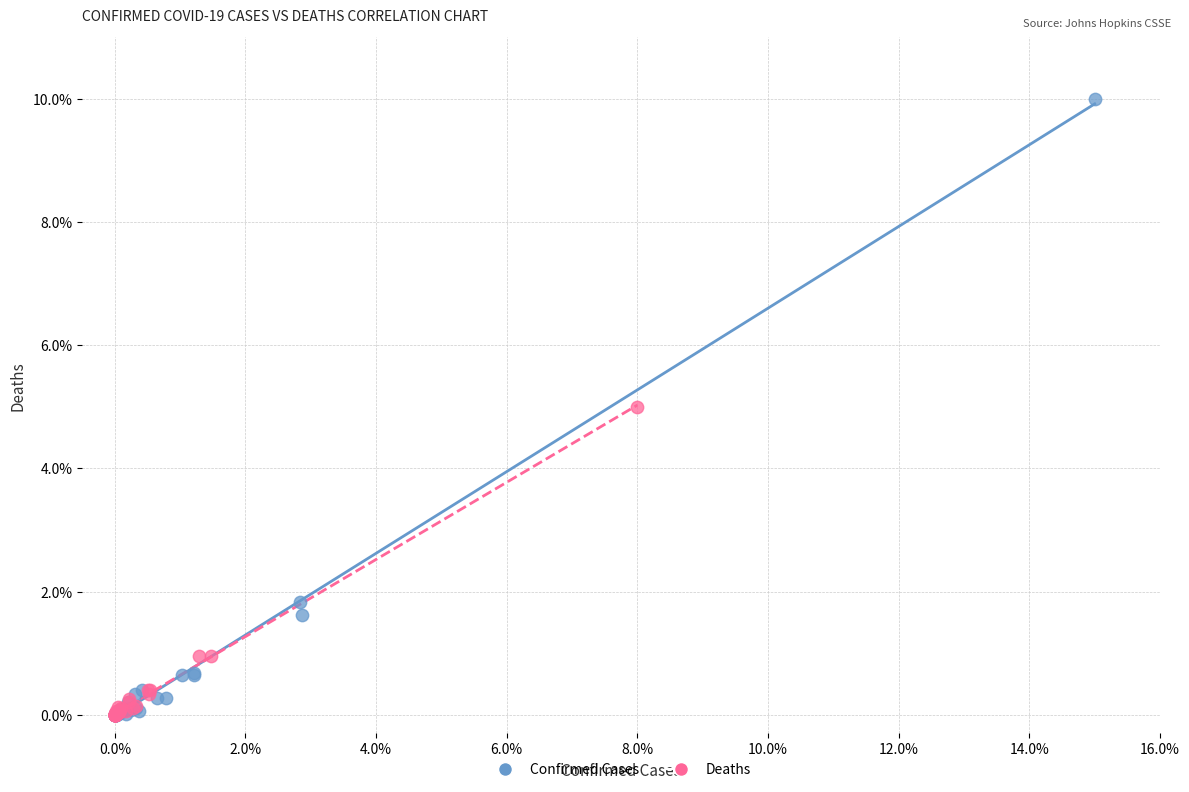

Which series contains the highest Y value?

Confirmed Cases